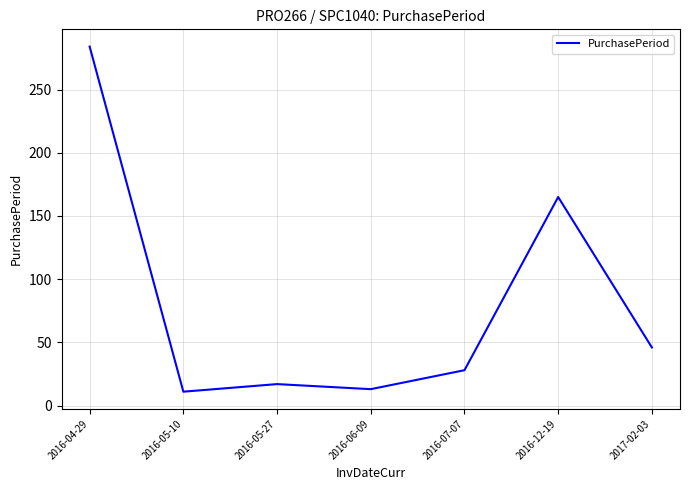

Is it true that the value at 2016-12-19 is 165?

True